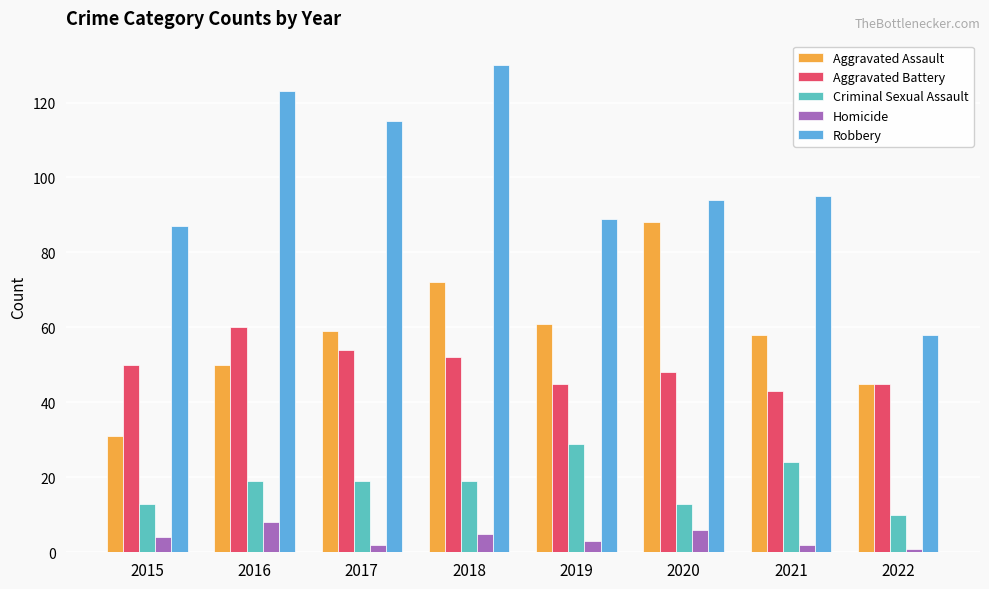

List the series in order of their peak value, lowest first.

Homicide, Criminal Sexual Assault, Aggravated Battery, Aggravated Assault, Robbery